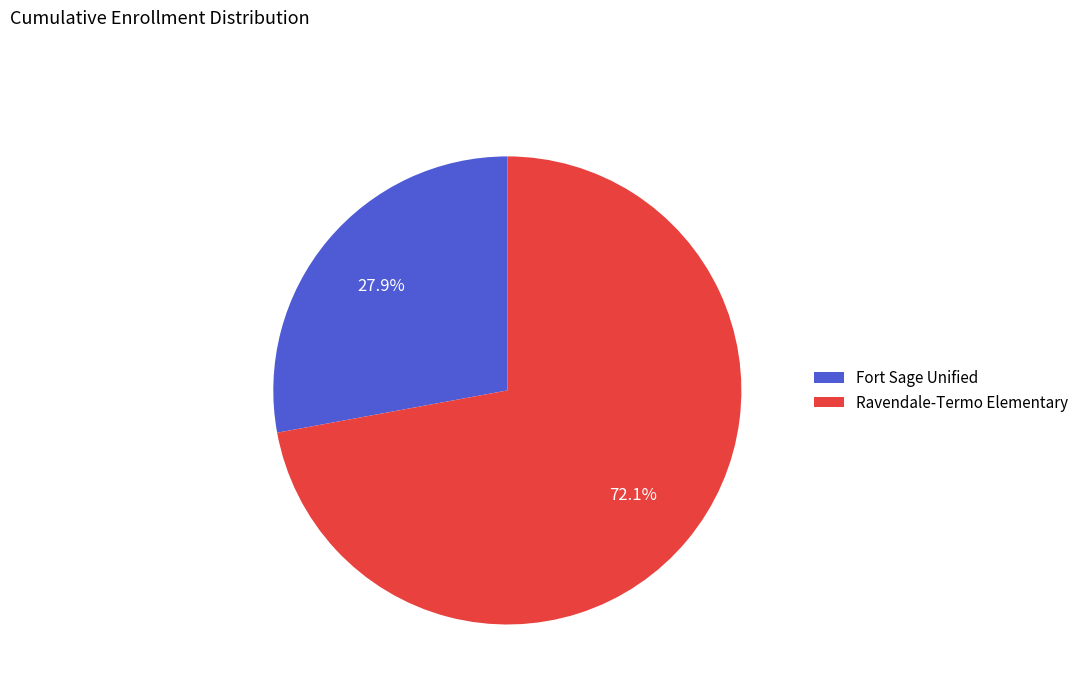

What percentage is the Ravendale-Termo Elementary slice, to the nearest percent?

72%